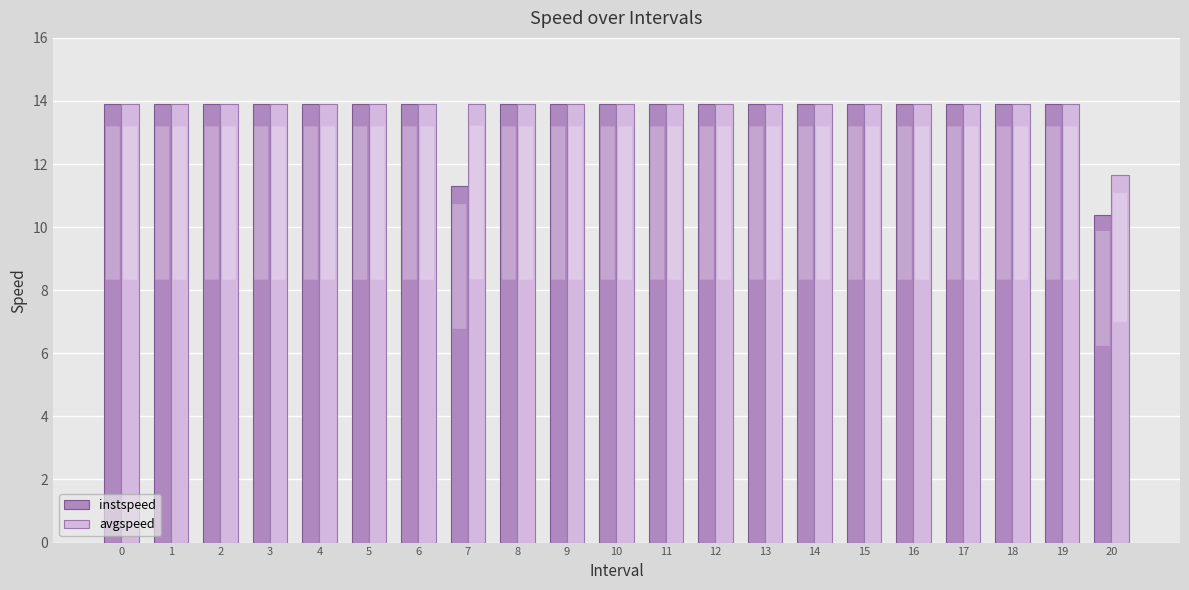

What are all the series names shown in the legend?

instspeed, avgspeed